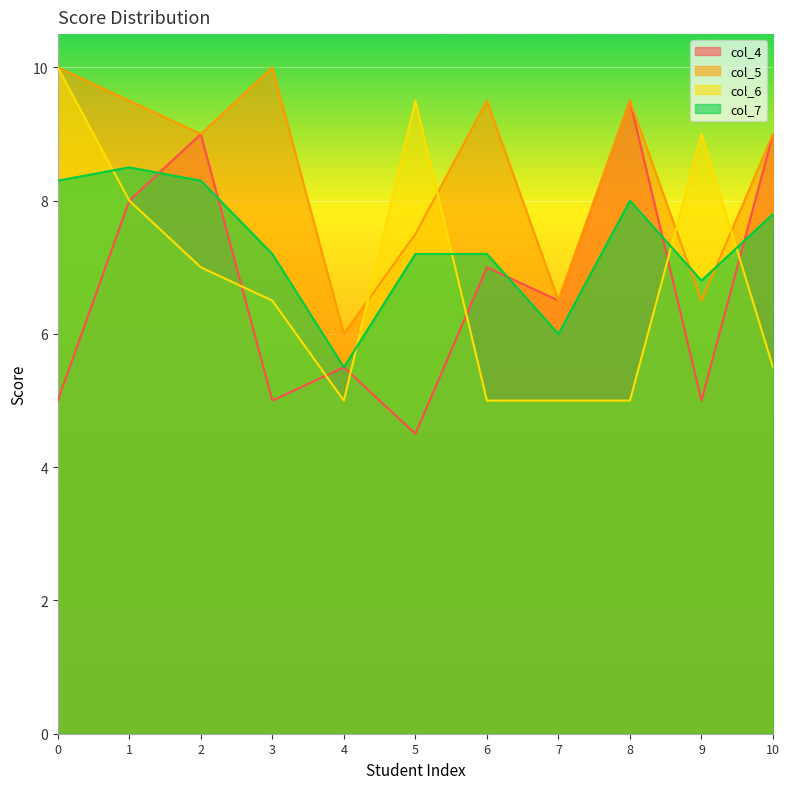

What is the spread (max minus min) of values at 5?

5.0